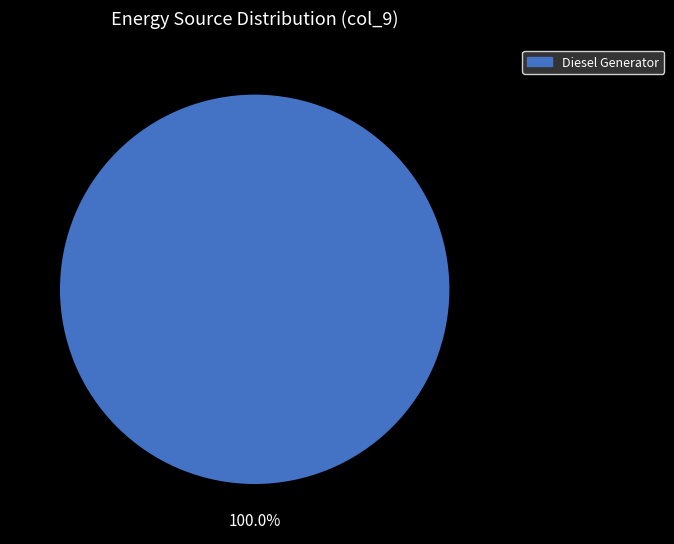

Is there a majority slice in this chart?

Yes